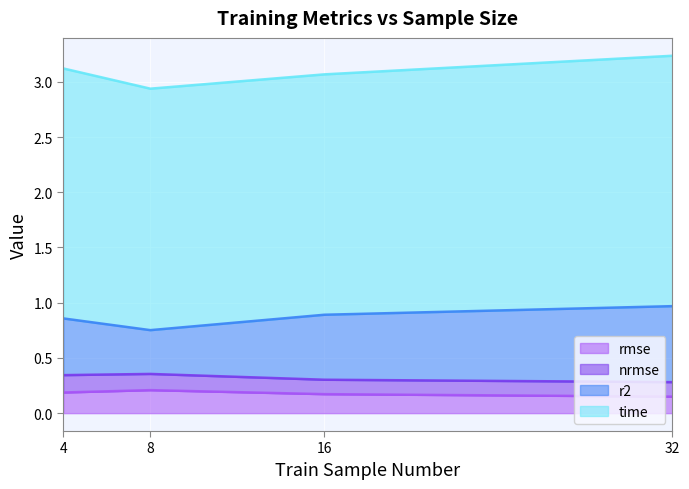

Does the chart display data point markers on the line(s)?

No